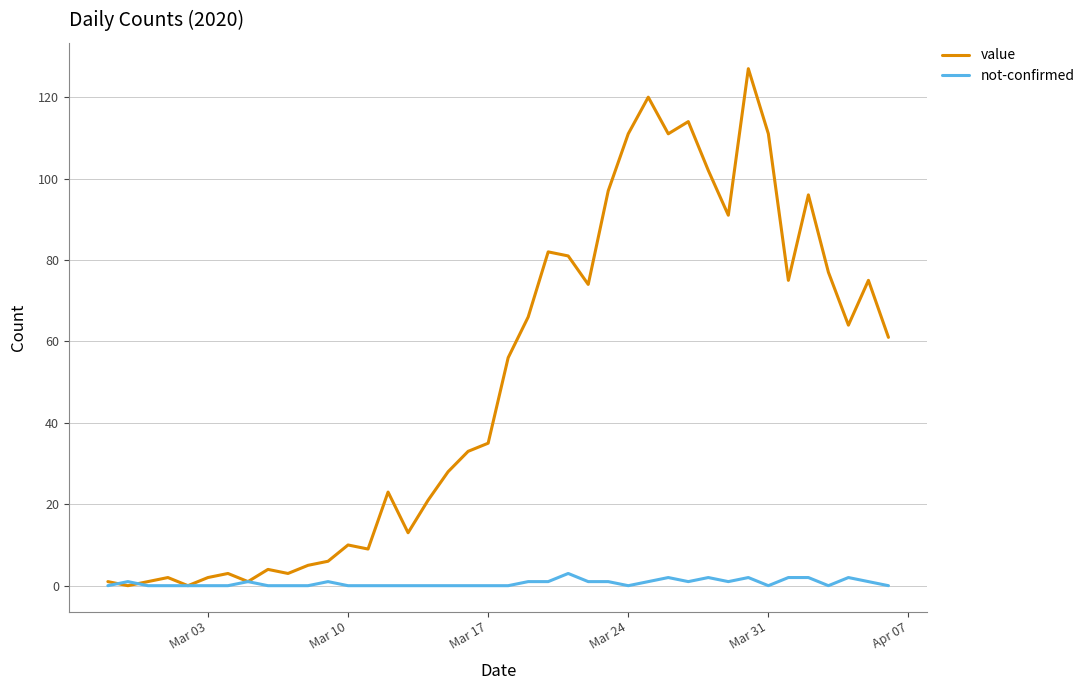

Which series has the largest total across all categories?

value